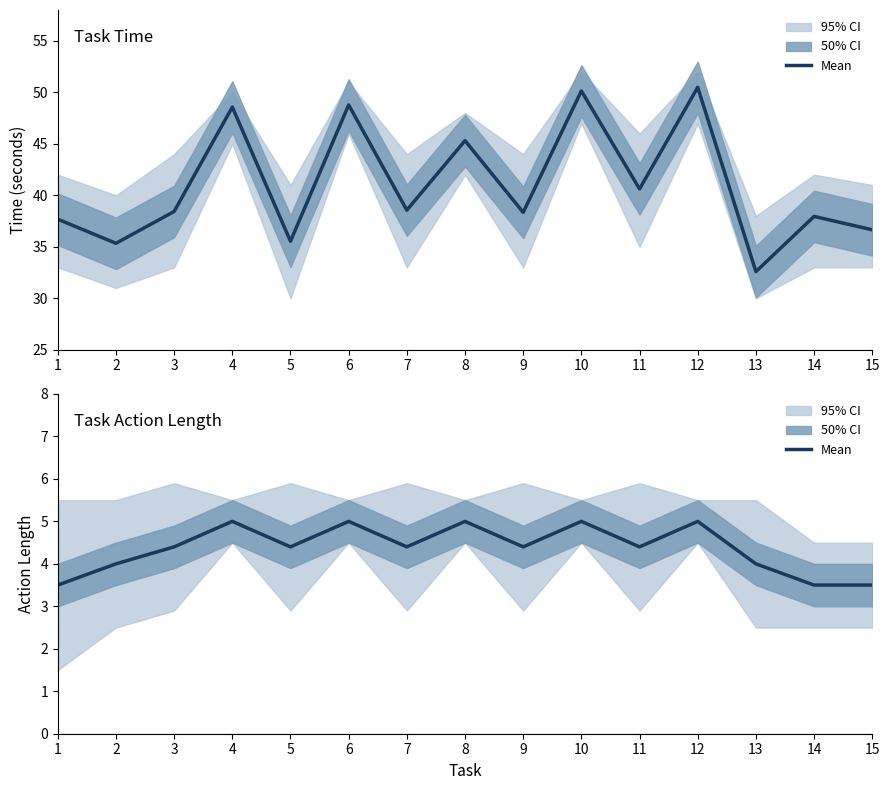

Rank the series by their average value, from lowest to highest.

length (mean), time (mean)